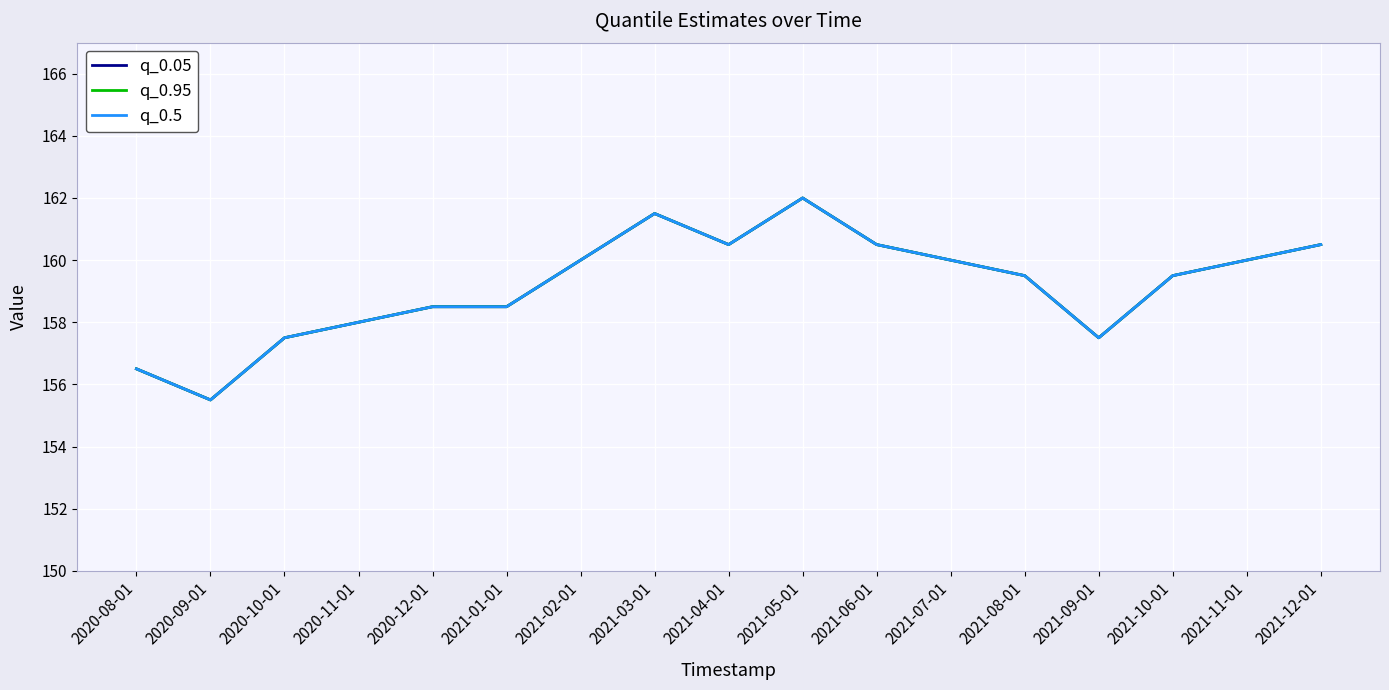

What is the value of the q_0.5 point at the 3rd from the left?

157.5